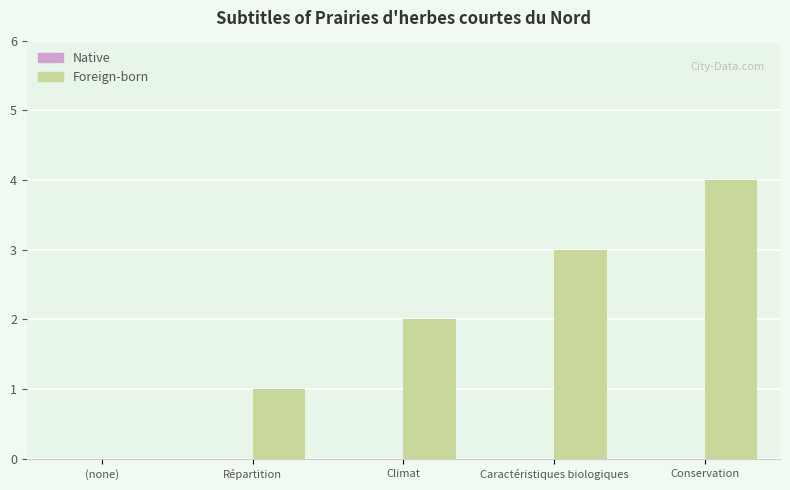

How many categories are shown in the chart?

5